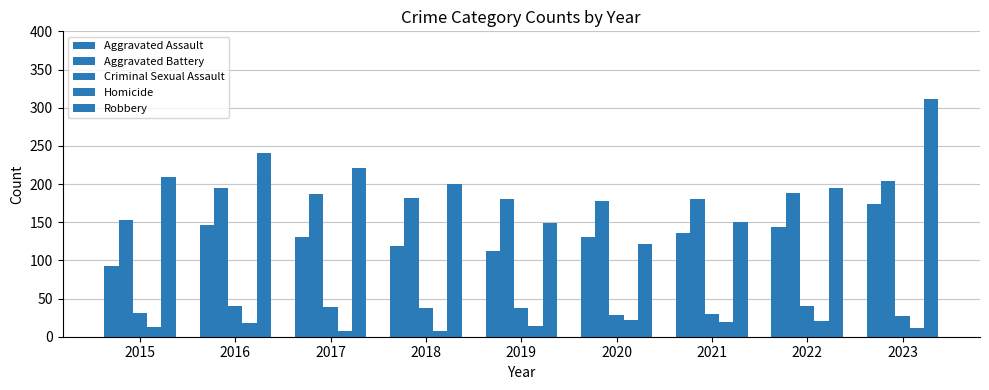

True or false: Aggravated Assault has a value of 30 at 2018.

False